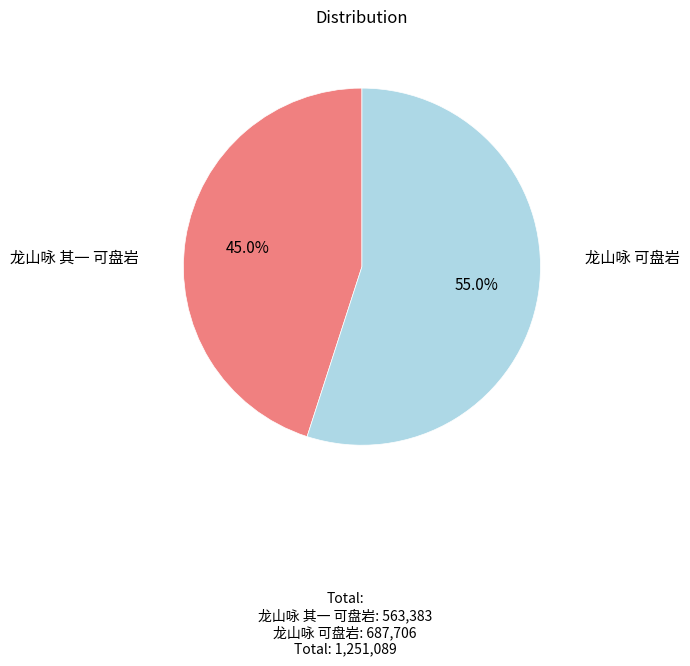

What is the largest slice in the pie chart?

龙山咏 可盘岩